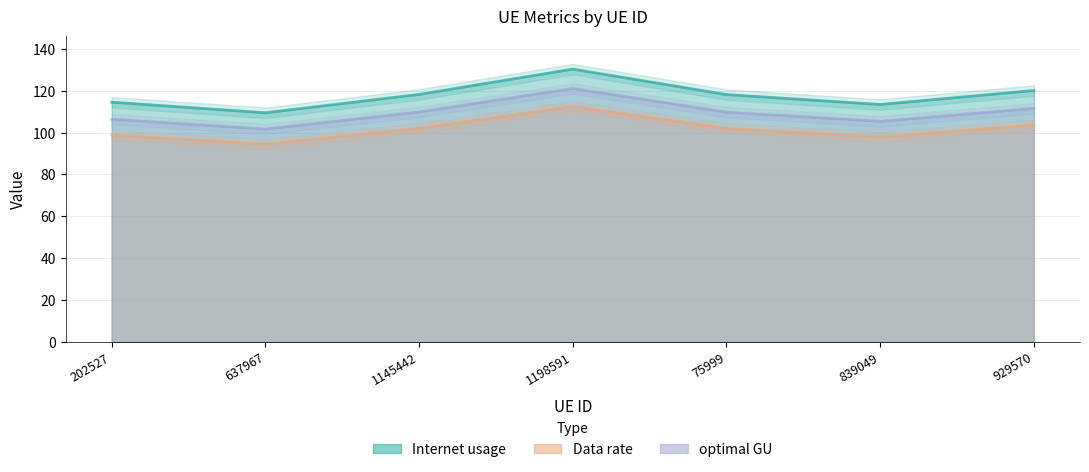

What is the difference between the Data rate values at 839049 and 1145442?

4.2